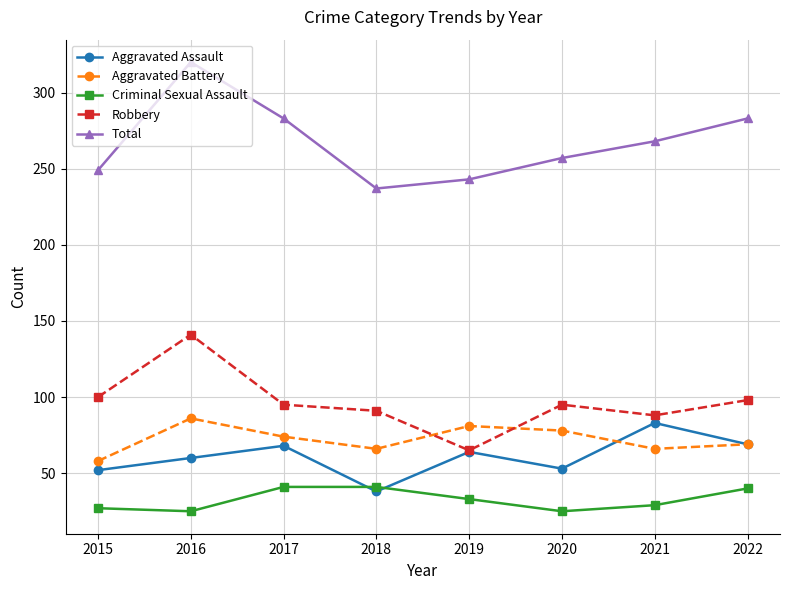

What is the value of the Aggravated Assault point at the 6th from the left?

53